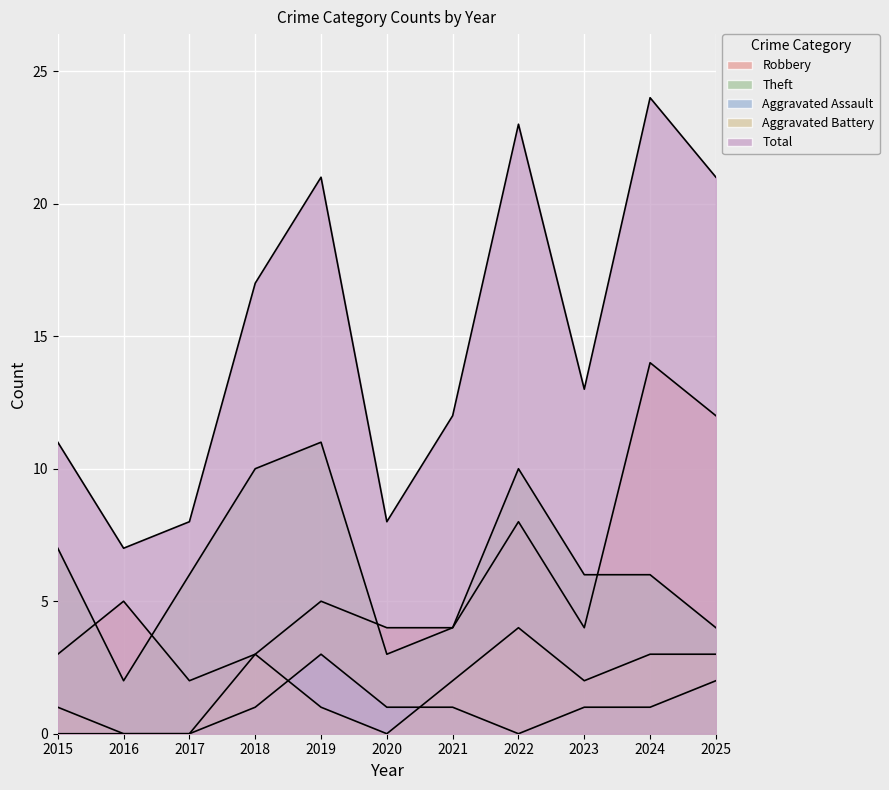

What is the greatest value displayed?

24